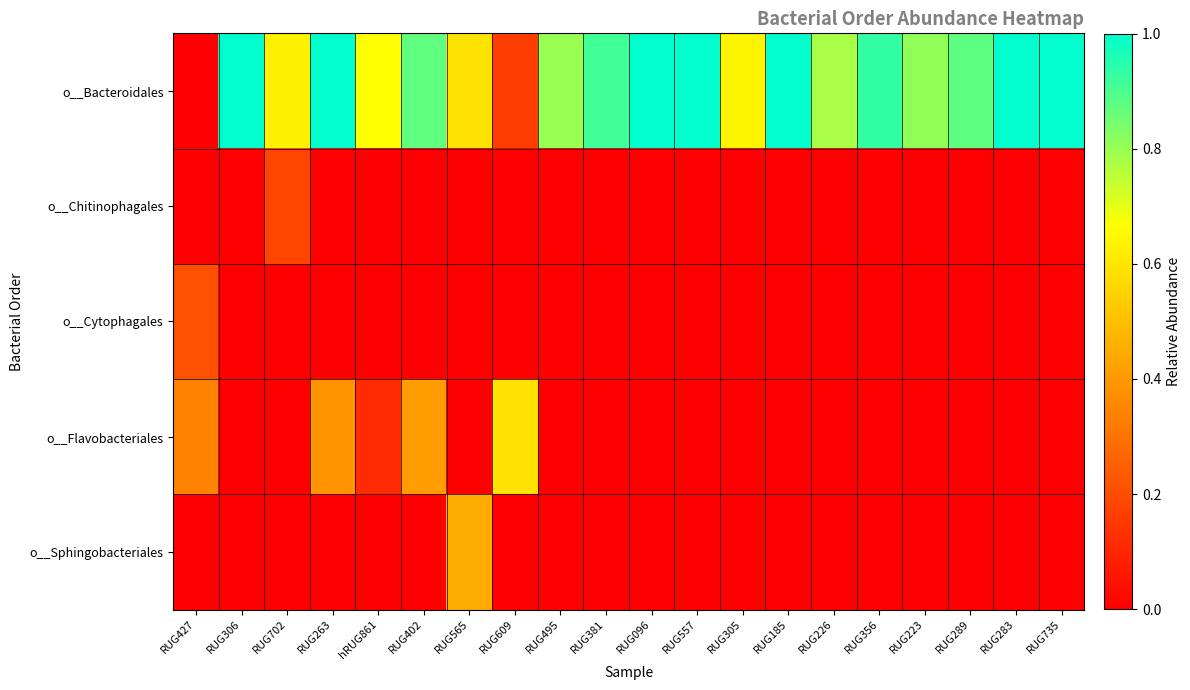

What is the maximum value shown in the chart?

1.0